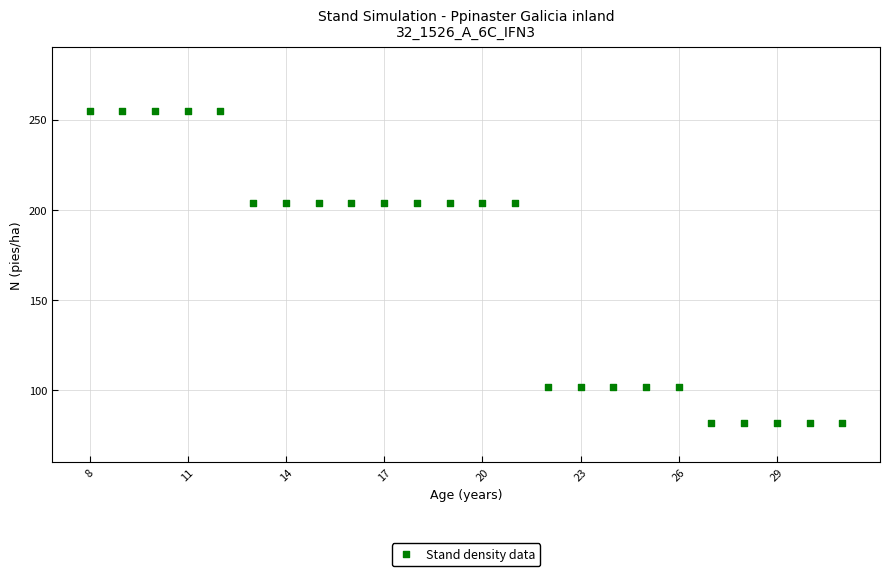

What is the range of X values (max minus min)?

23.0